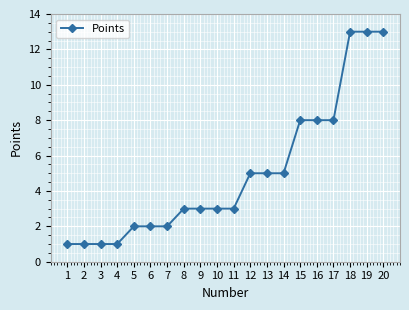

What is the change in value from 9 to 12?

+2